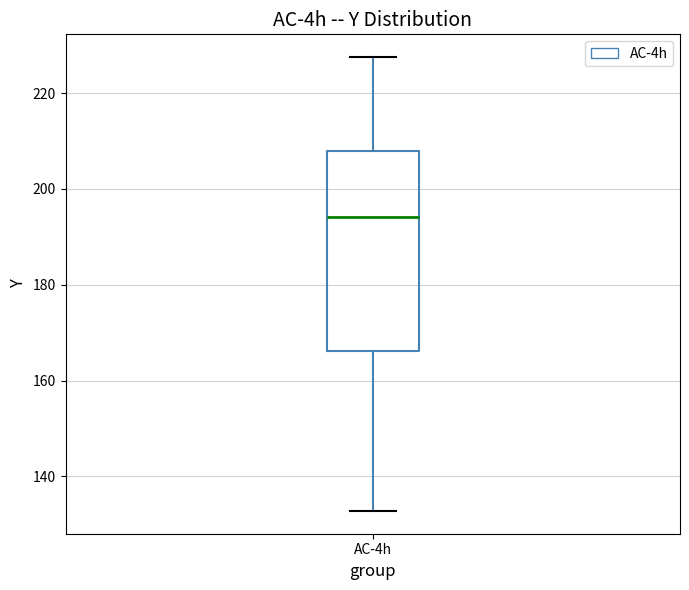

Read this box plot against the y-axis: the position of the median line, the range covered by the box, and the ends of both whiskers. The values are not printed on the chart, so give them approximately, as read against the axis.

median 194, box 166 to 208, whiskers 132 to 228